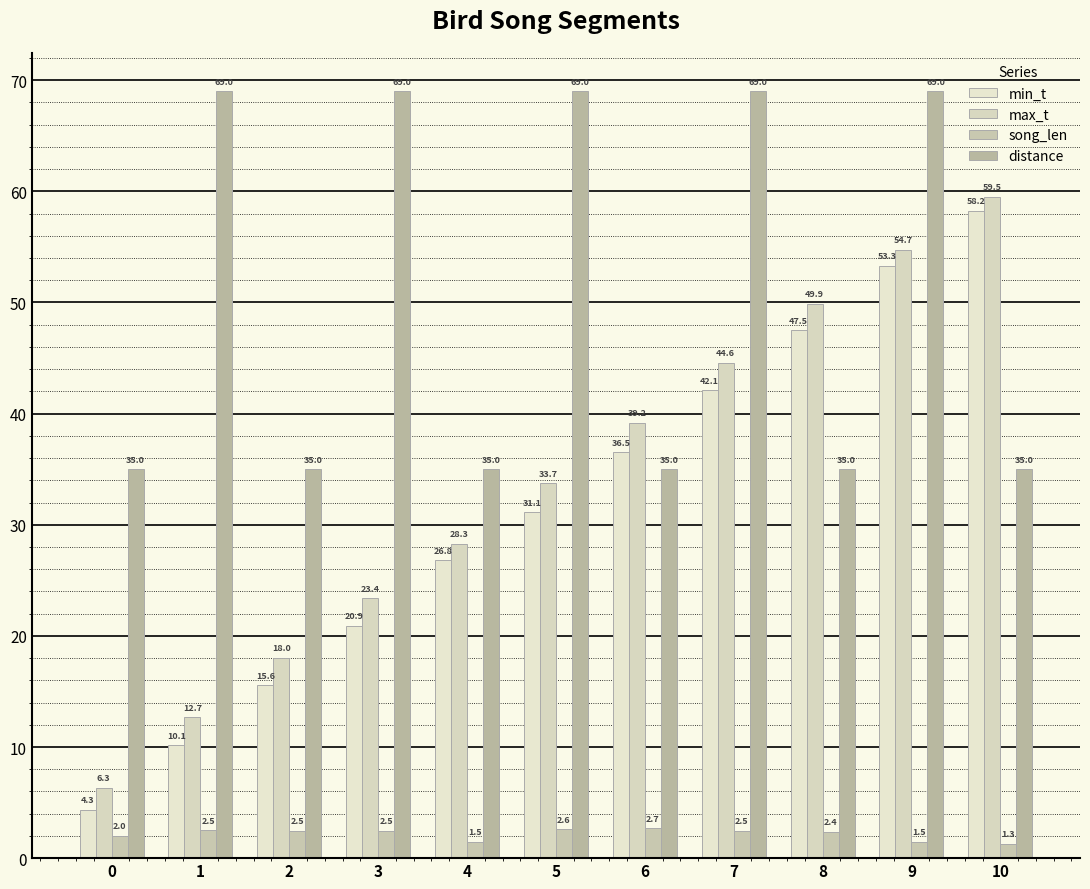

Reading left to right, extract all data points from this chart.

min_t: 0=4.3	1=10.1	2=15.6	3=20.9	4=26.8	5=31.1	6=36.5	7=42.1	8=47.5	9=53.3	10=58.2
max_t: 0=6.3	1=12.7	2=18.0	3=23.4	4=28.3	5=33.7	6=39.2	7=44.6	8=49.9	9=54.7	10=59.5
song_len: 0=2.0	1=2.5	2=2.5	3=2.5	4=1.5	5=2.6	6=2.7	7=2.5	8=2.4	9=1.5	10=1.3
distance: 0=35.0	1=69.0	2=35.0	3=69.0	4=35.0	5=69.0	6=35.0	7=69.0	8=35.0	9=69.0	10=35.0